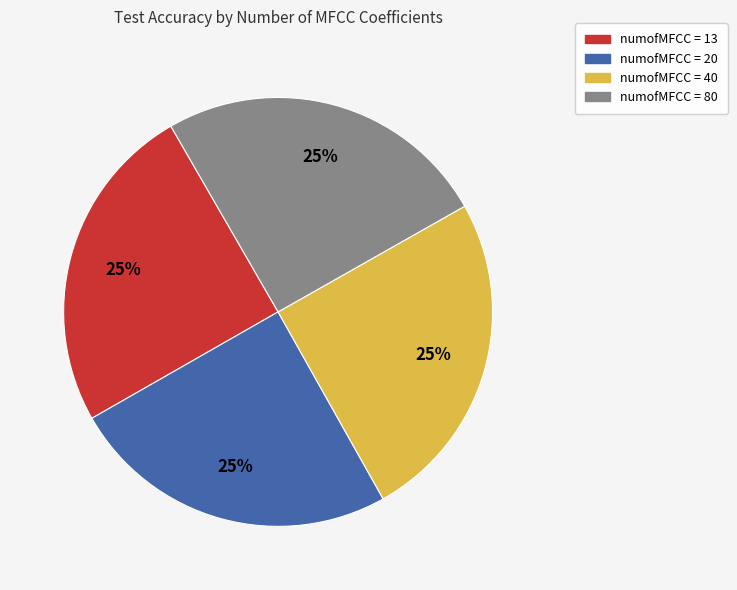

To the nearest percent, what is the average slice percentage?

25%